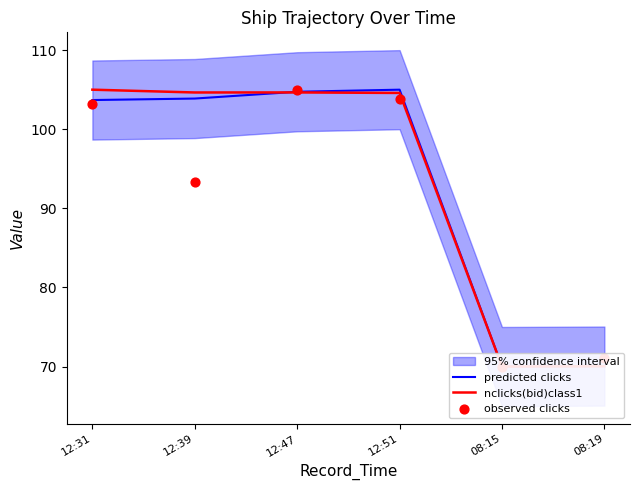

At which category is the sum across all series the highest?

12:47